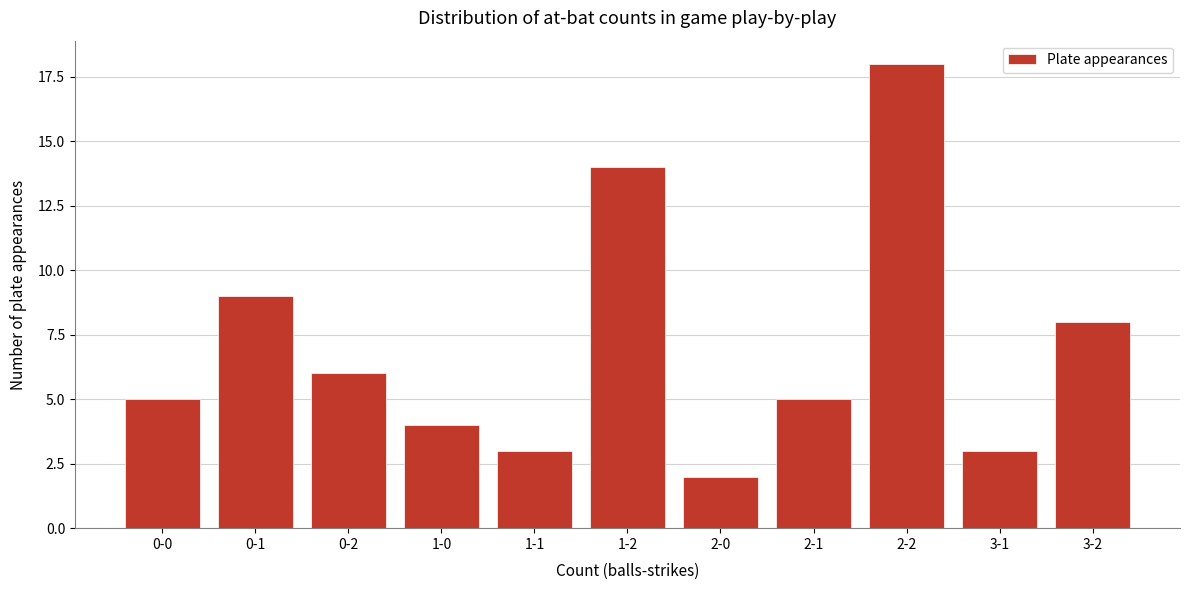

Reading left to right, extract all data points from this chart.

0-0=5	0-1=9	0-2=6	1-0=4	1-1=3	1-2=14	2-0=2	2-1=5	2-2=18	3-1=3	3-2=8